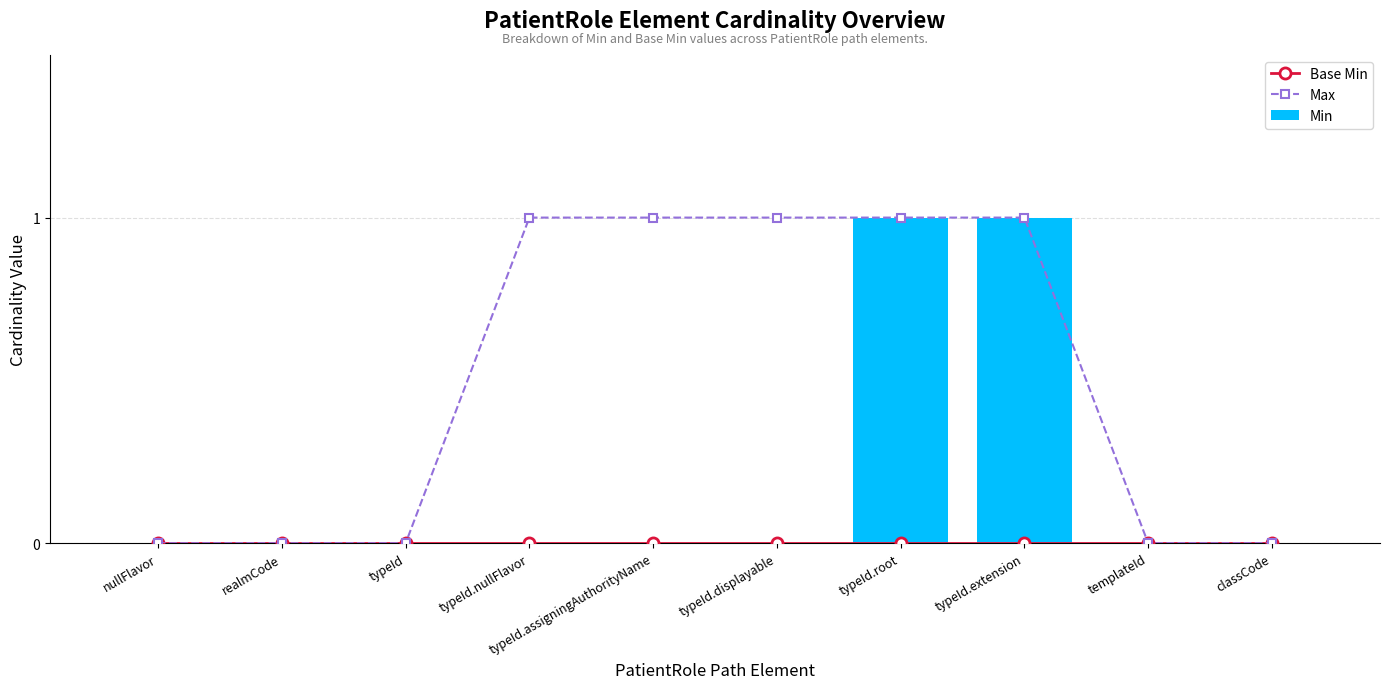

Which has a higher value, classCode or typeId.assigningAuthorityName?

classCode